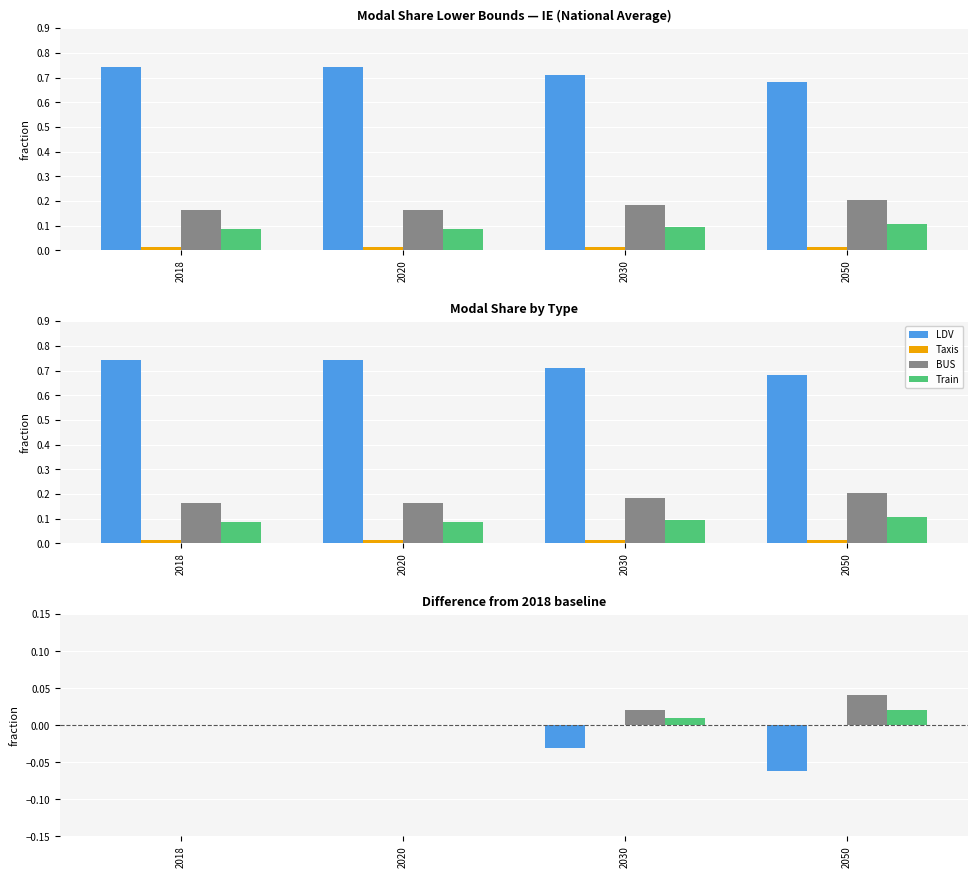

List the labels in order of Taxis value, smallest first.

2018, 2020, 2030, 2050